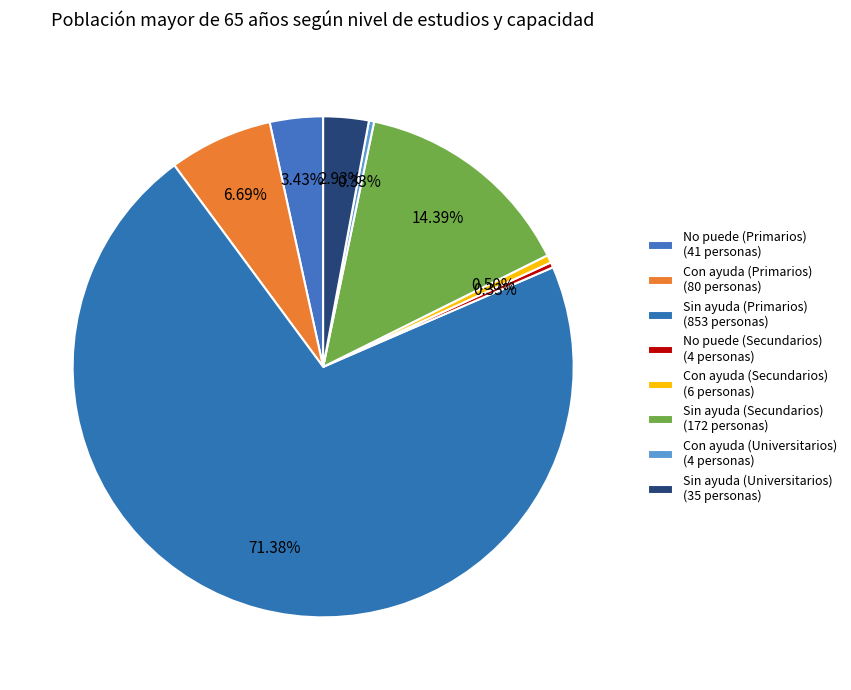

What is the ratio of the value at Sin ayuda (Secundarios) to the value at Con ayuda (Secundarios)?

28.7